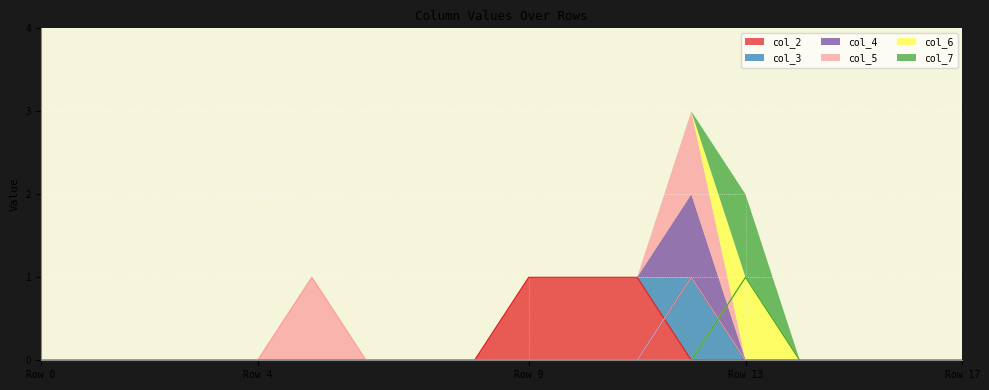

How many lines are shown in the chart?

6